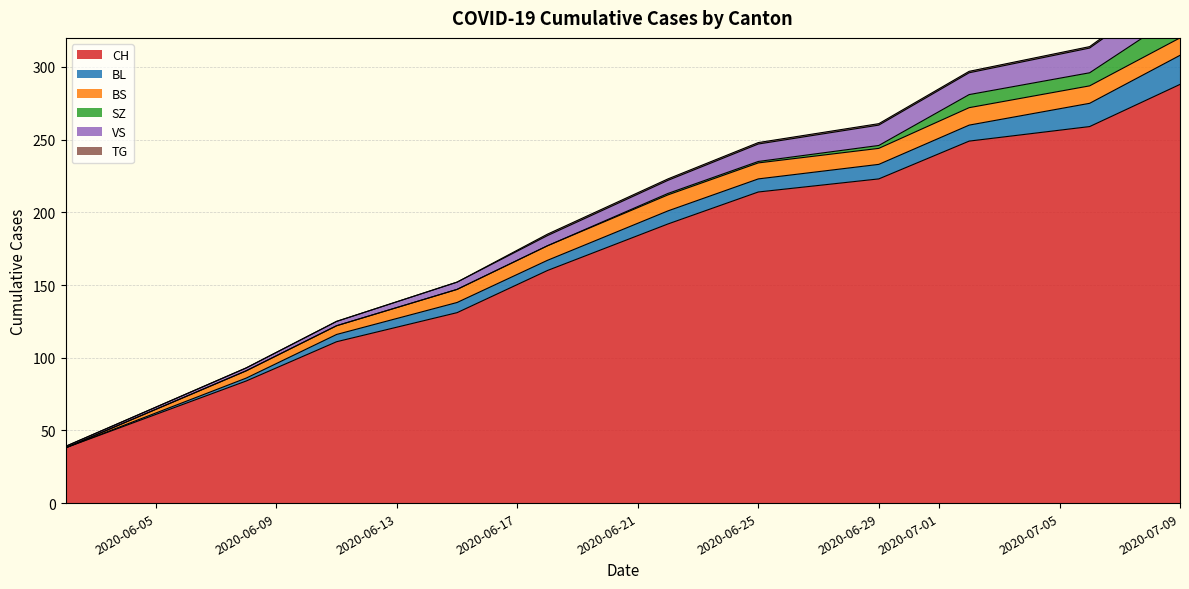

At how many categories does at least one series exceed 148?

7